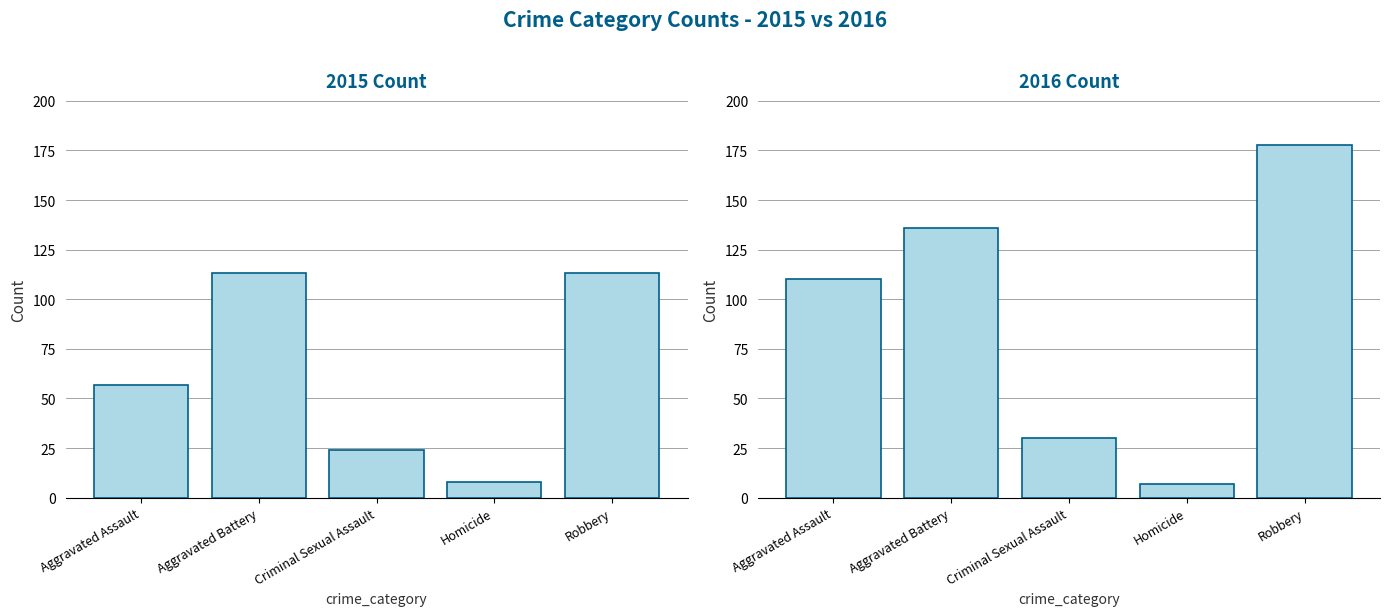

How many data points in 2015 are above 57?

2